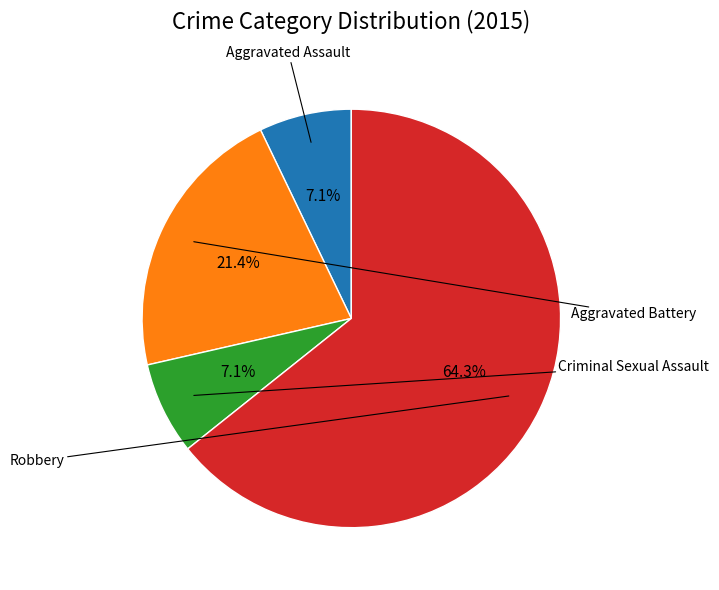

Is there a majority slice in this chart?

Yes